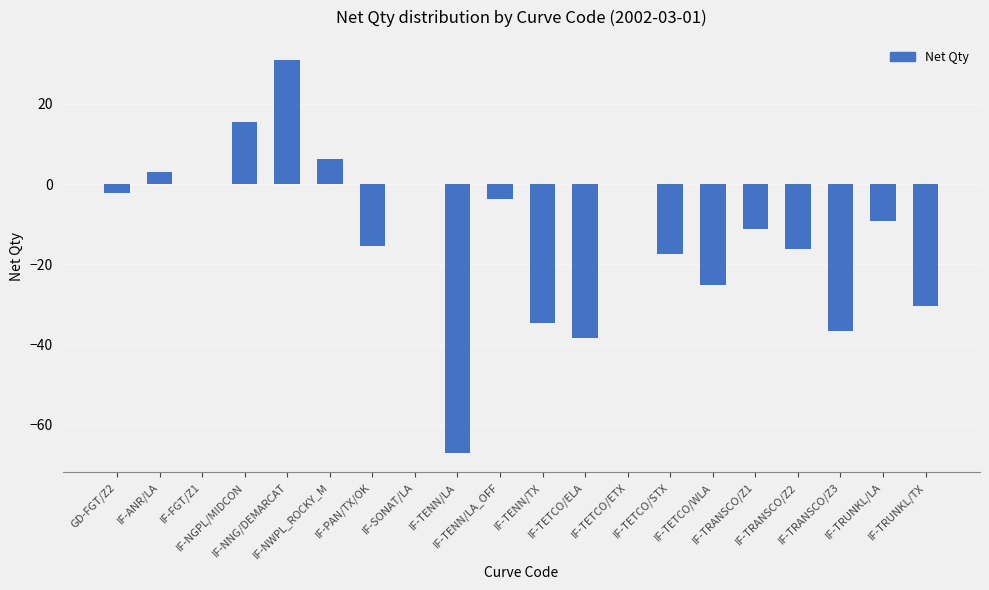

Which category has the highest value across all series?

IF-NNG/DEMARCAT